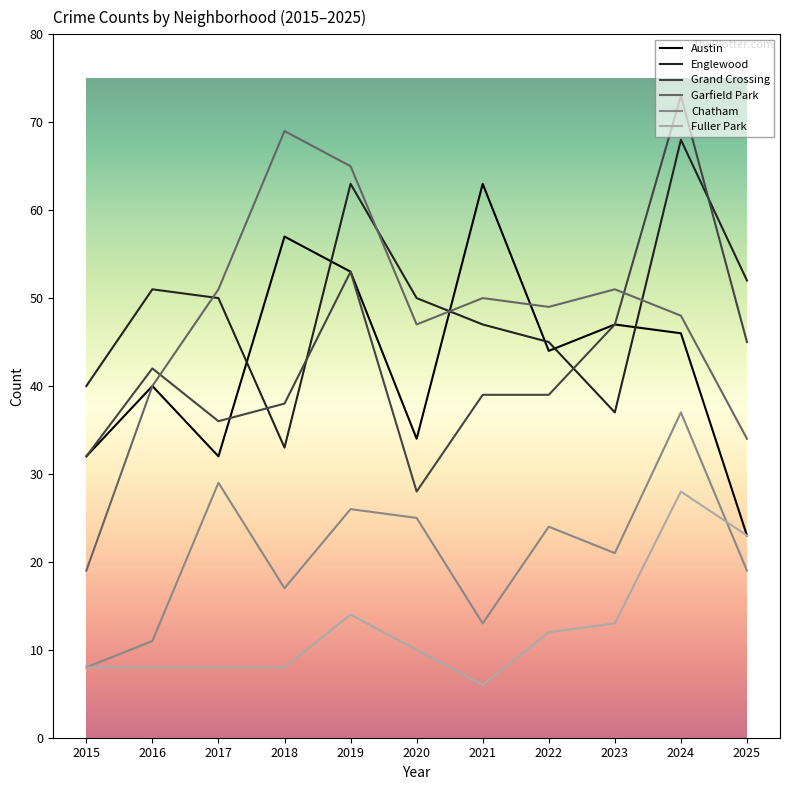

At which category does the chart reach its minimum across all series?

2021